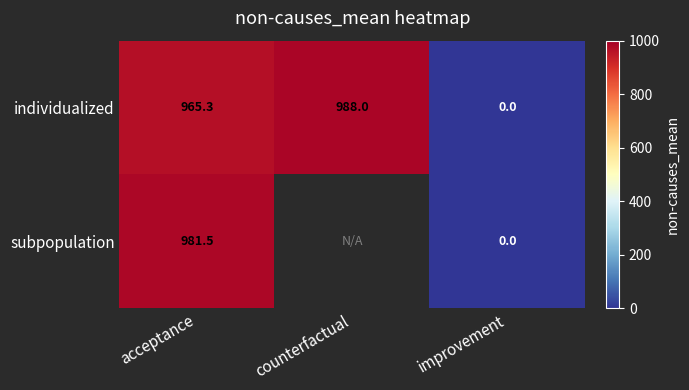

At which category is the sum across all series the highest?

acceptance